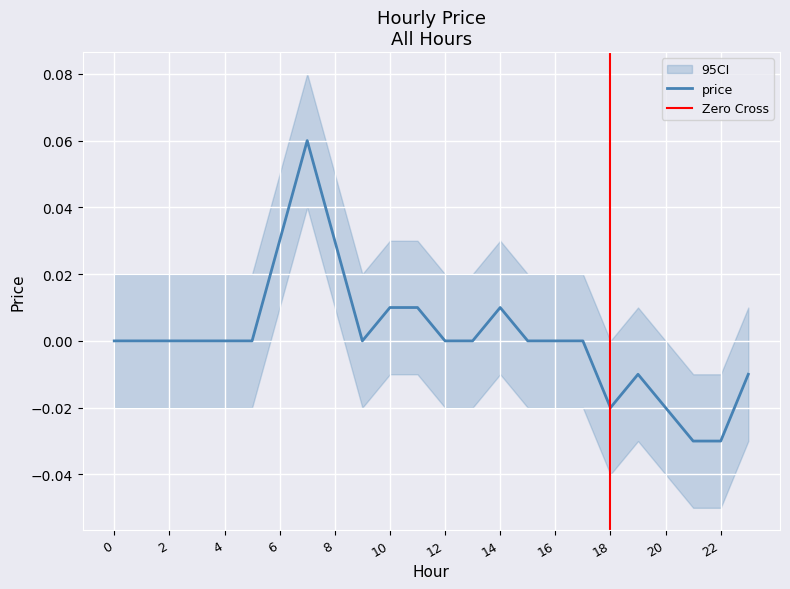

At which label does the data first exceed 0?

6